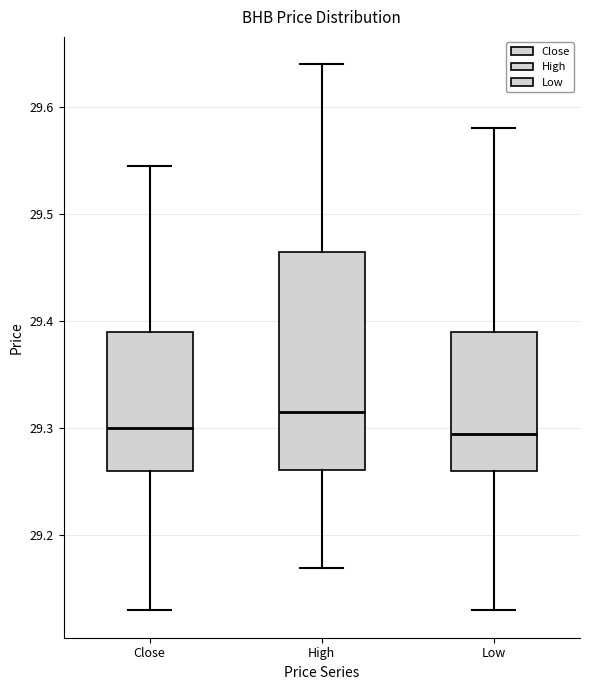

Reading left to right, read every box against the y-axis: the position of its median line, the range the box covers, and the ends of its whiskers. The values are not printed on the chart, so give them approximately, as read against the axis.

Close: median 29.30, box 29.26 to 29.39, whiskers 29.13 to 29.55
High: median 29.31, box 29.26 to 29.46, whiskers 29.17 to 29.64
Low: median 29.30, box 29.26 to 29.39, whiskers 29.13 to 29.58